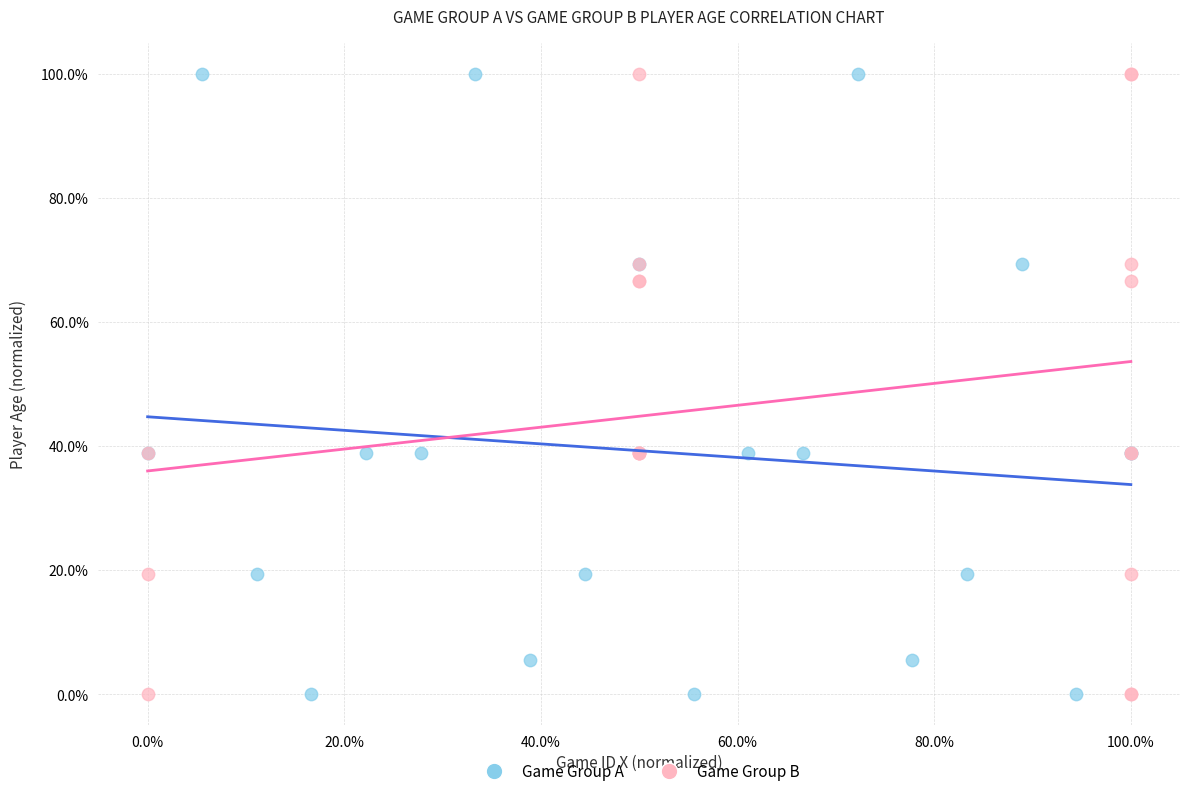

What are all the series names shown in the legend?

Game Group A, Game Group B